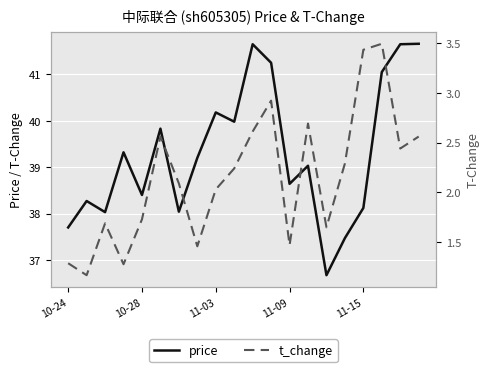

What is the difference between the maximum and second lowest values in the t_change series?

2.2